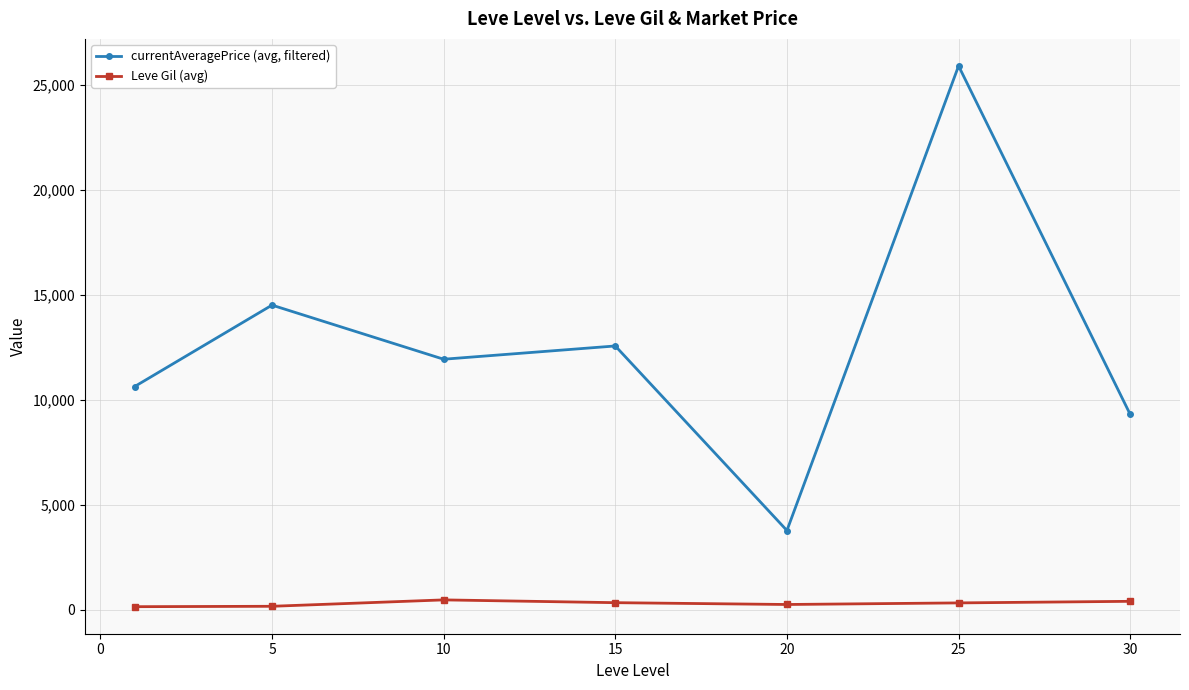

How many lines are shown in the chart?

2